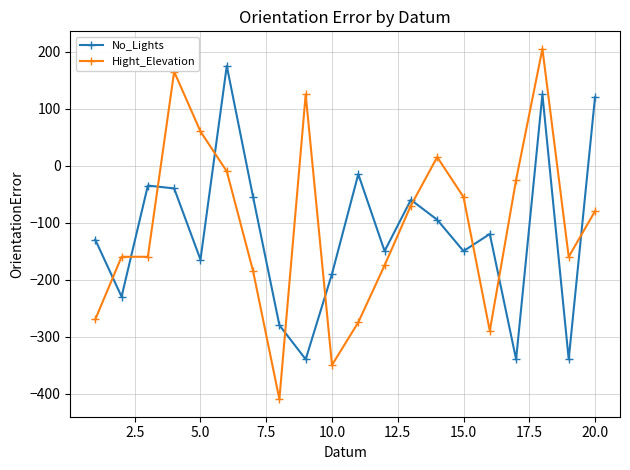

What is the difference between the second highest and second lowest values in the No_Lights series?

465